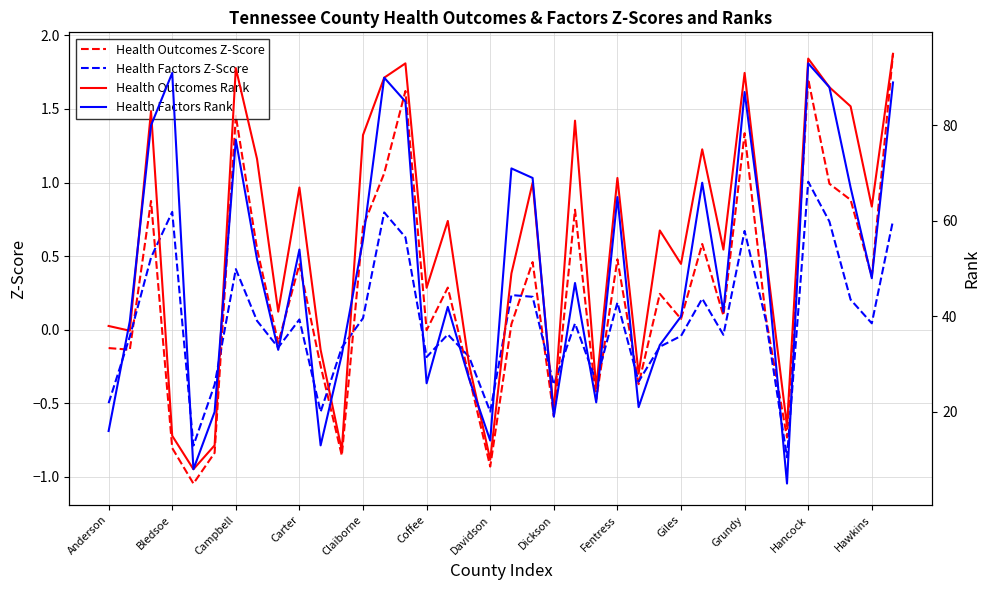

How many interior local valleys does the Health Outcomes Z-Score series have?

13